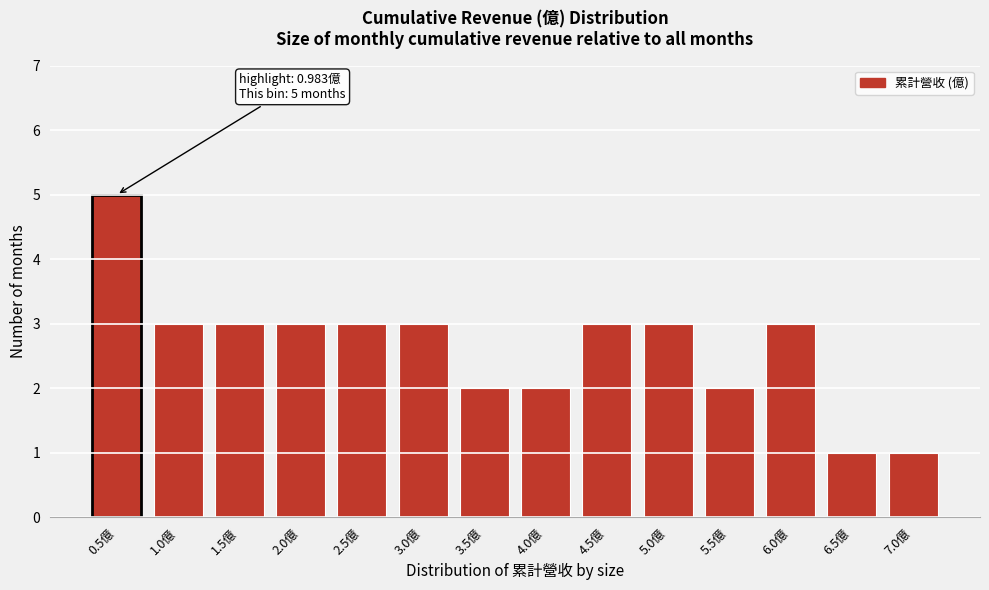

Reading left to right, transcribe all the data shown in this chart.

0.5億=5	1.0億=3	1.5億=3	2.0億=3	2.5億=3	3.0億=3	3.5億=2	4.0億=2	4.5億=3	5.0億=3	5.5億=2	6.0億=3	6.5億=1	7.0億=1